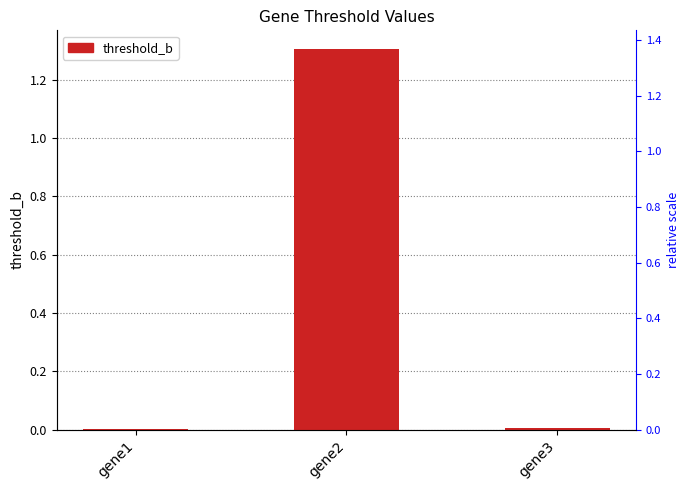

What is the average value?

0.4